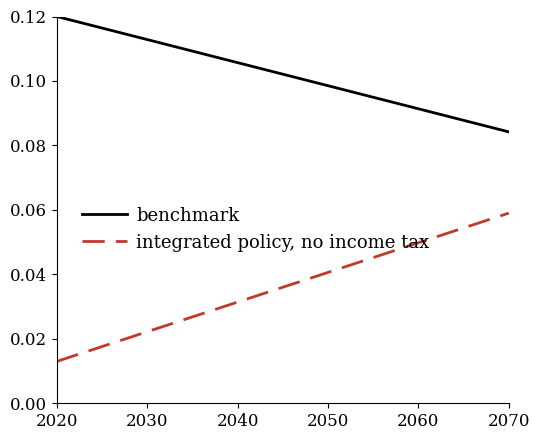

Which series has the largest range (max minus min)?

integrated policy, no income tax